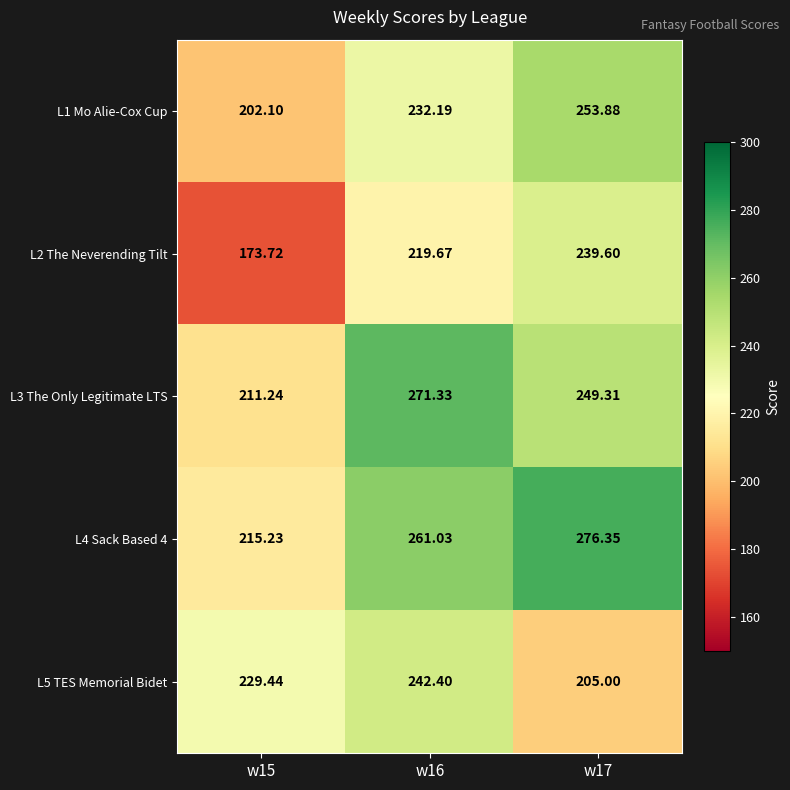

Which series changed the most between w15 and w17?

L2 The Neverending Tilt